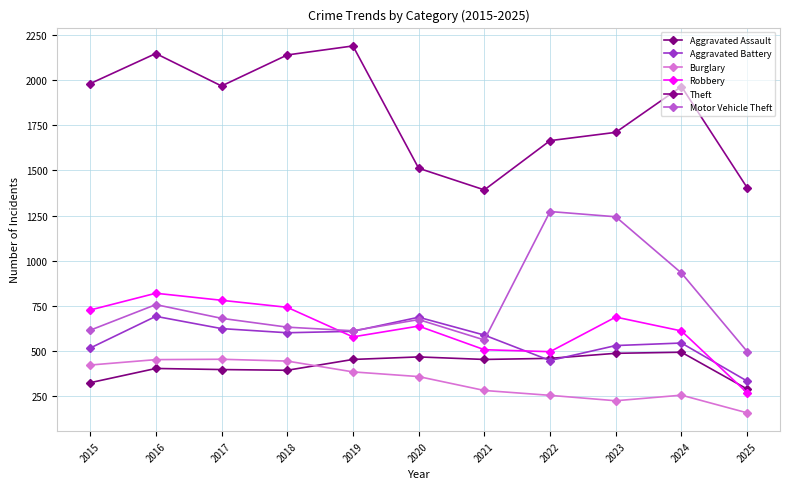

Does the chart display data point markers on the line(s)?

Yes